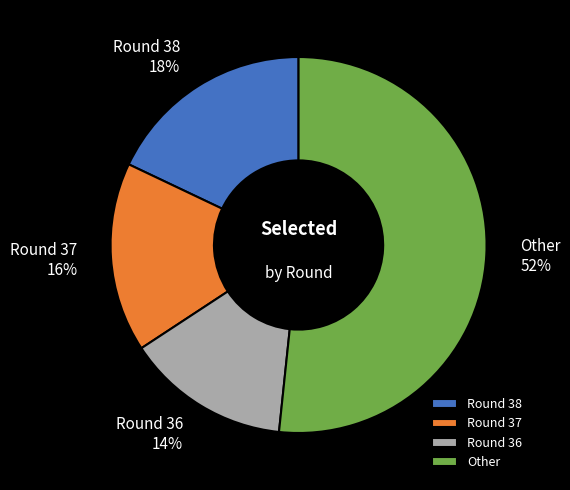

Is there any slice that represents more than half of the pie?

Yes